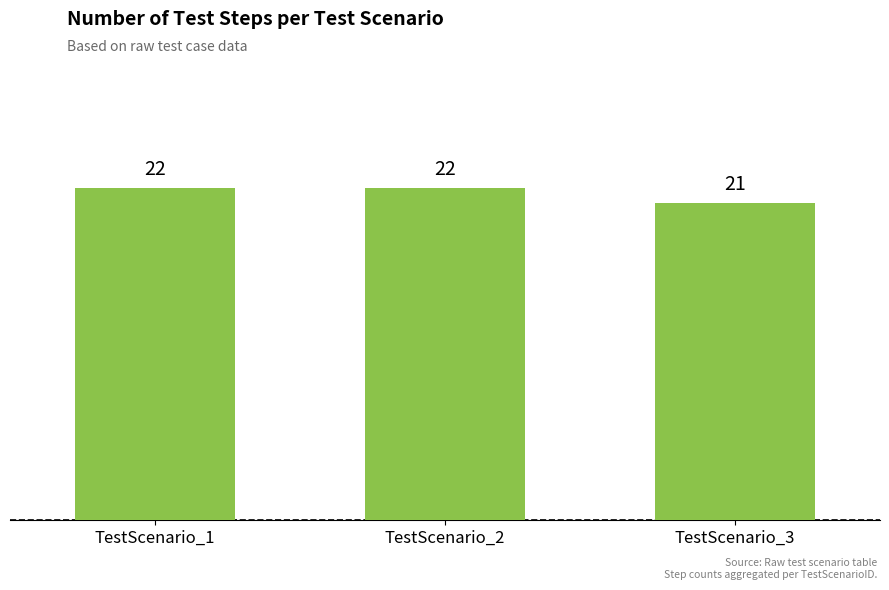

Reading left to right, what are all the values shown in this chart?

TestScenario_1=22	TestScenario_2=22	TestScenario_3=21